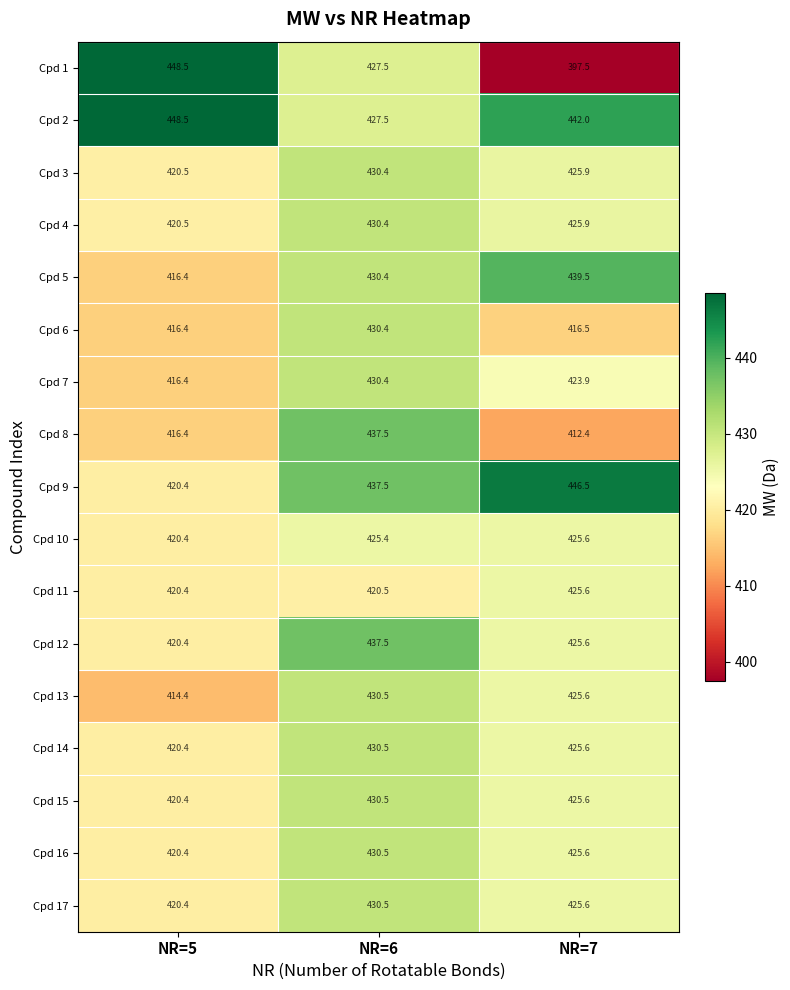

What is the average value of the Cpd 11 series?

422.2